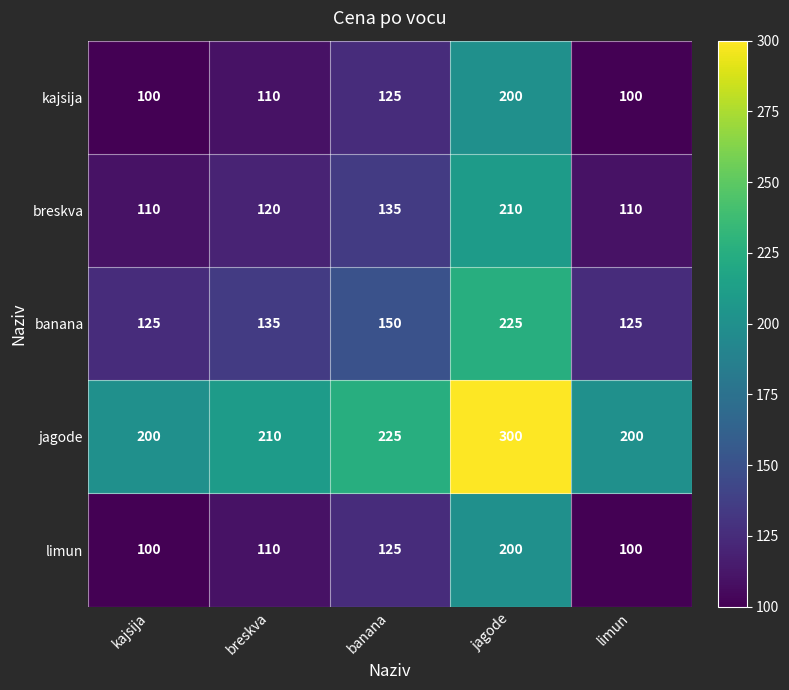

What is the sum of the banana values at breskva and jagode?

360